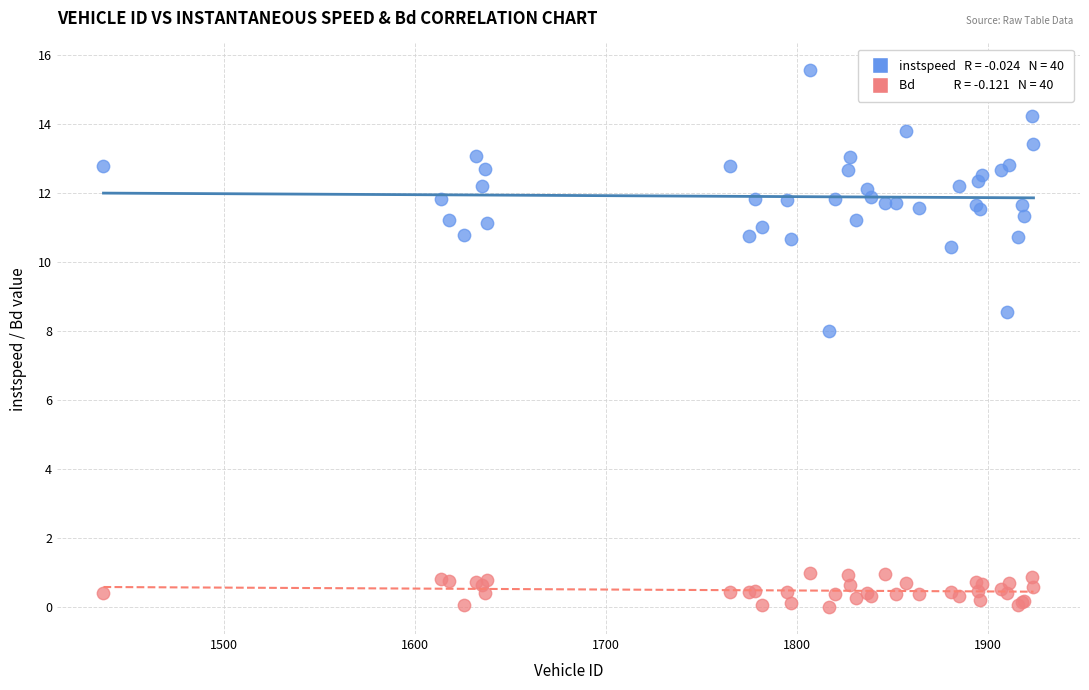

Across all series, what Y value is closest to 7?

8.0